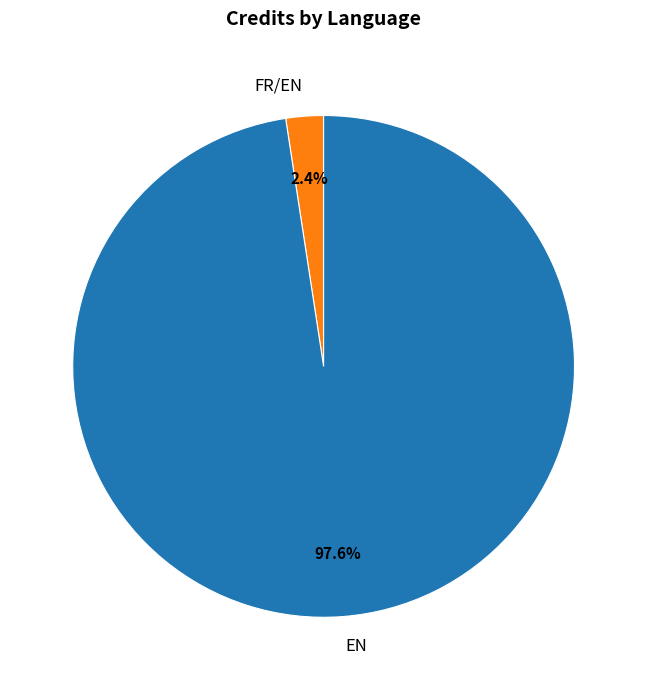

Count the number of slices in the pie.

2